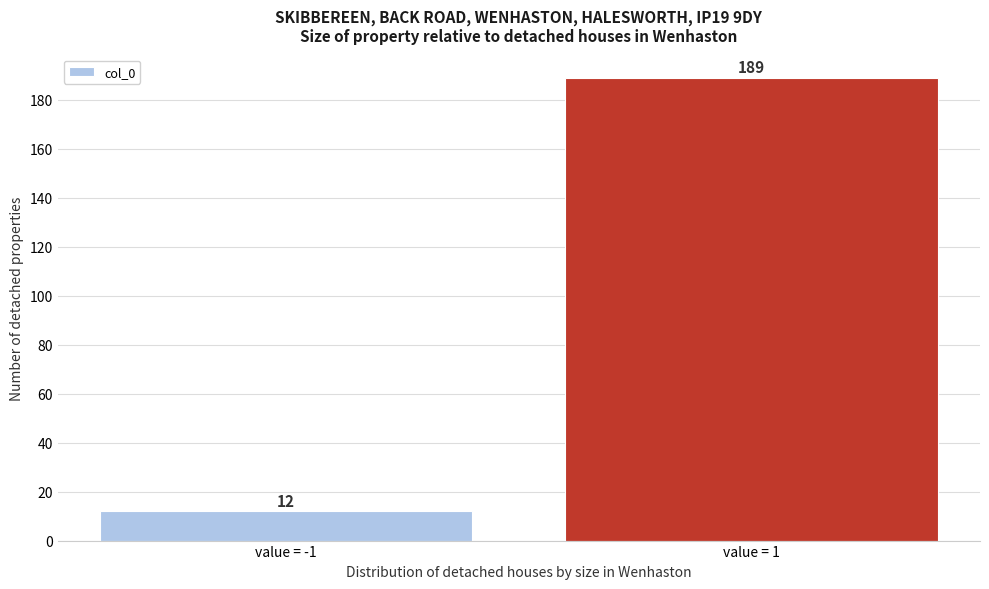

Reading left to right, extract all data points from this chart.

value = -1=12	value = 1=189